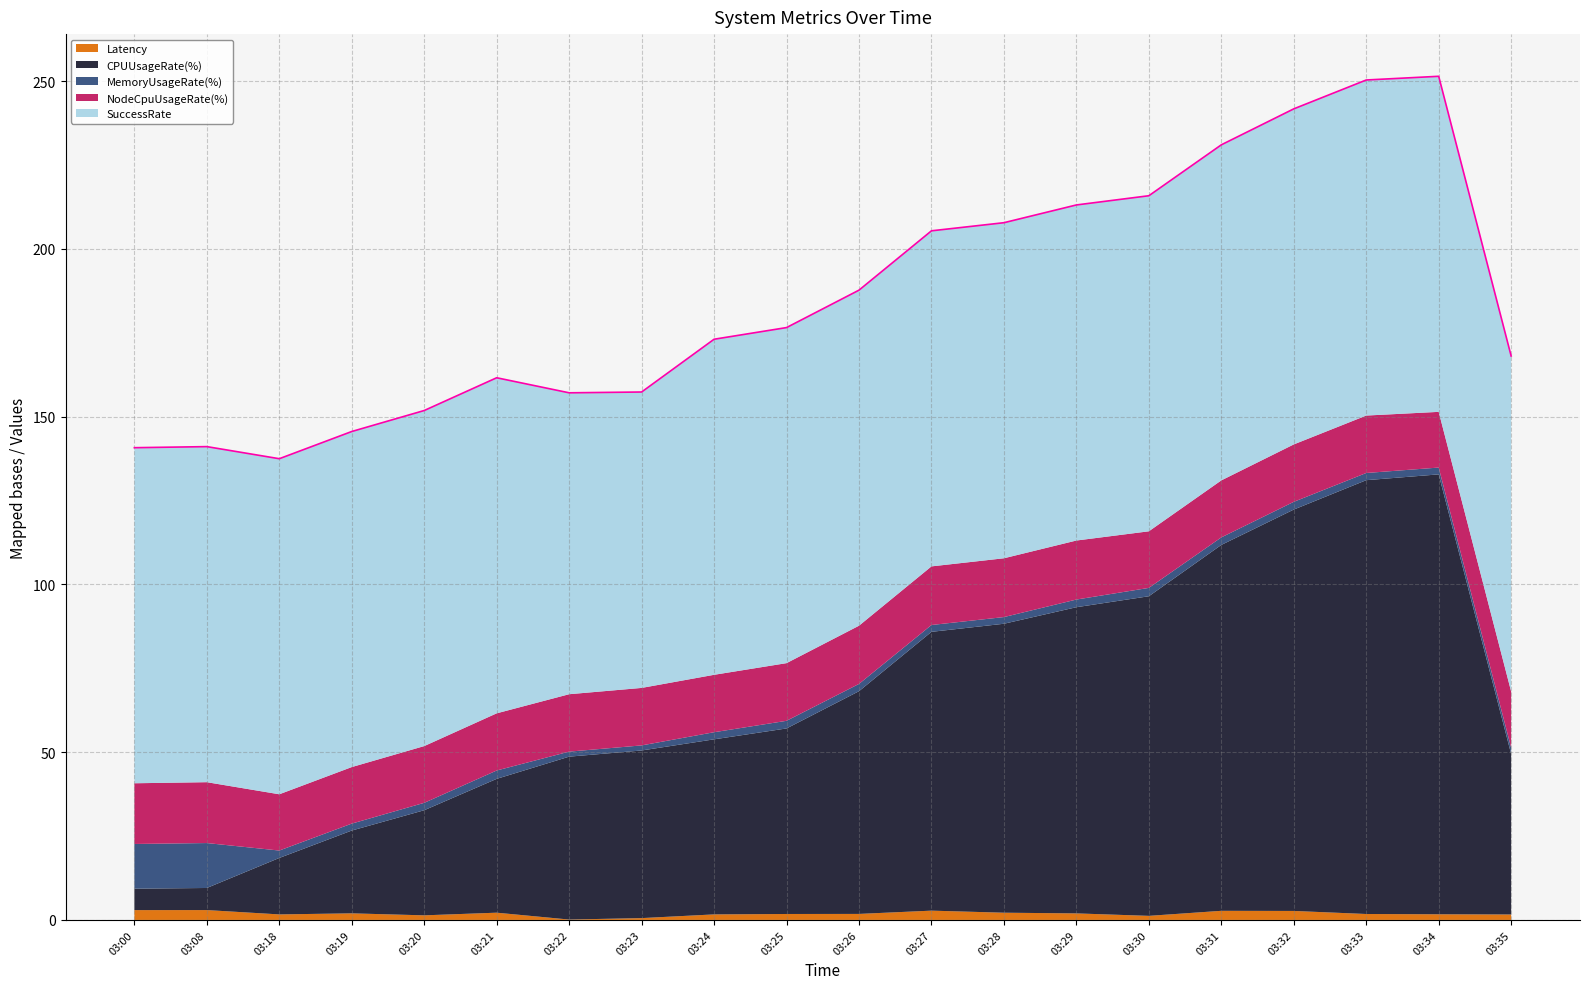

Which series changed the most between 03:18 and 03:30?

CPUUsageRate(%)